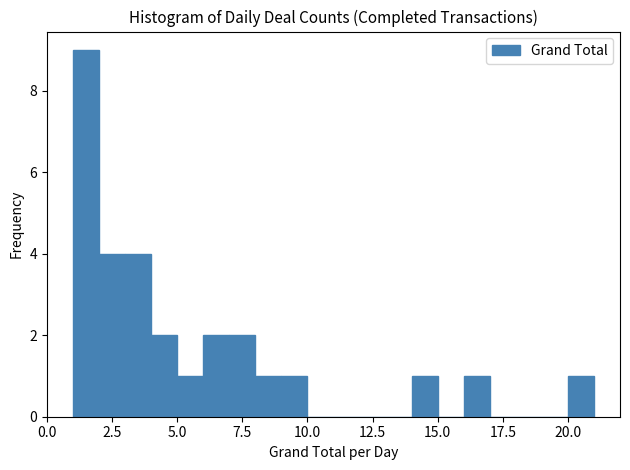

Around what value on the x-axis is the tallest bar? Give the approximate position of its centre, as read against the axis.

1.5